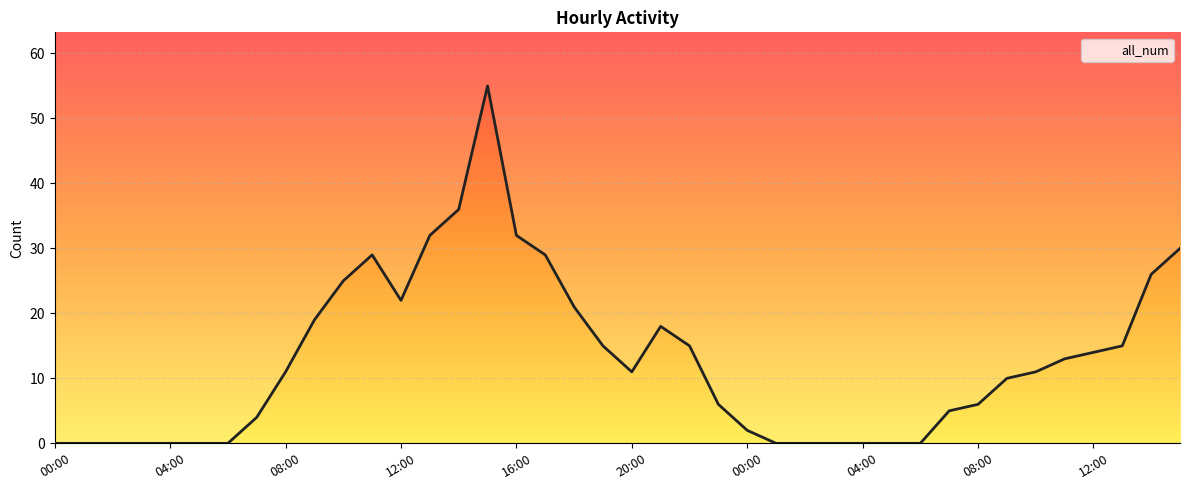

Reading right to left, transcribe all the data shown in this chart.

30	26	15	14	13	11	10	6	5	0	0	0	0	0	0	2	6	15	18	11	15	21	29	32	55	36	32	22	29	25	19	11	4	0	0	0	0	0	0	0